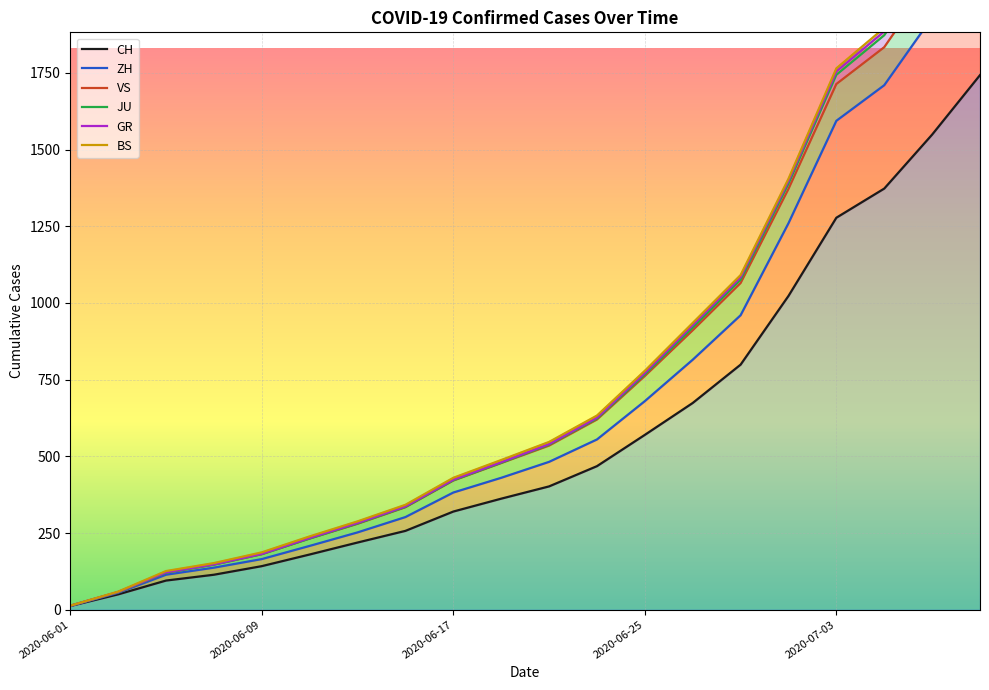

Read the ZH value at 2020-06-15.

302